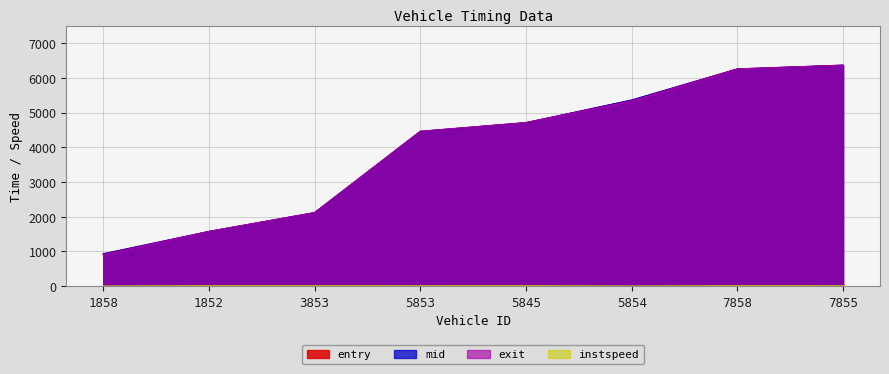

True or false: mid has a value of 1097.6 at 1852.

False